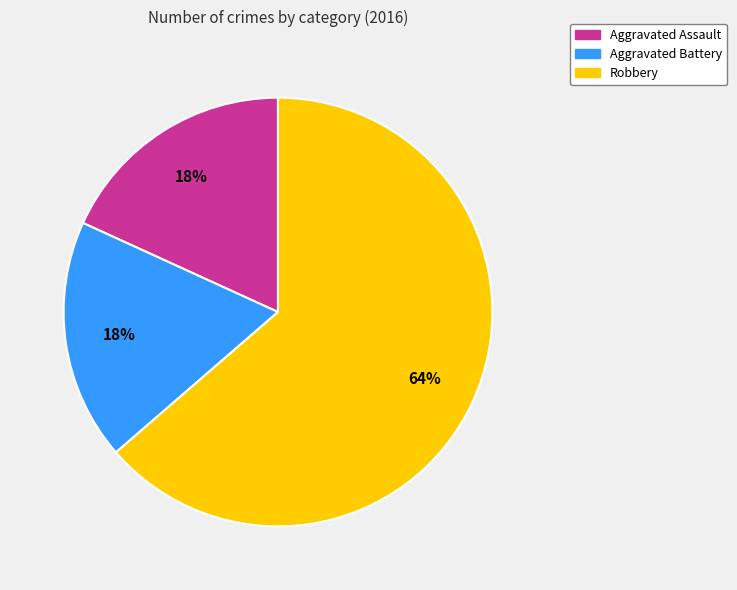

Approximately how many times larger is the value at Aggravated Battery compared to Aggravated Assault?

1.0